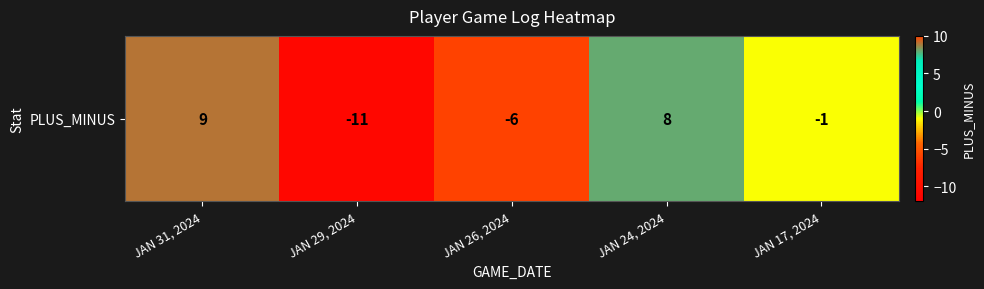

At which label is the value closest to -1?

JAN 17, 2024